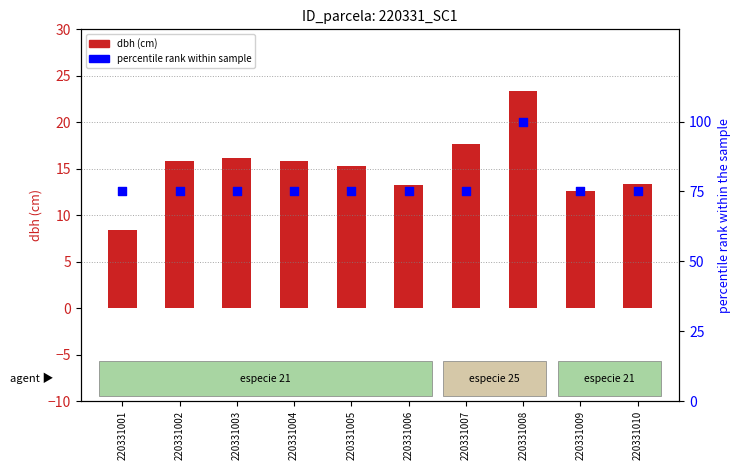

What are all the series names shown in the legend?

dbh (cm), percentile rank within sample